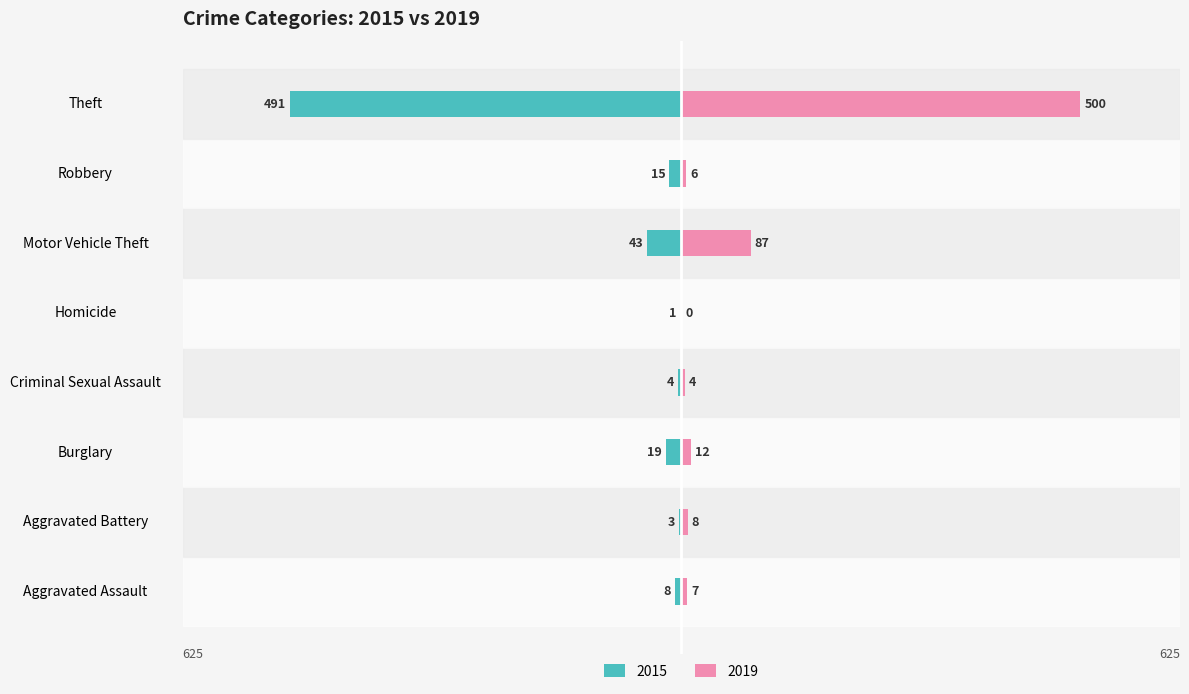

What are all the series names shown in the legend?

2015, 2019